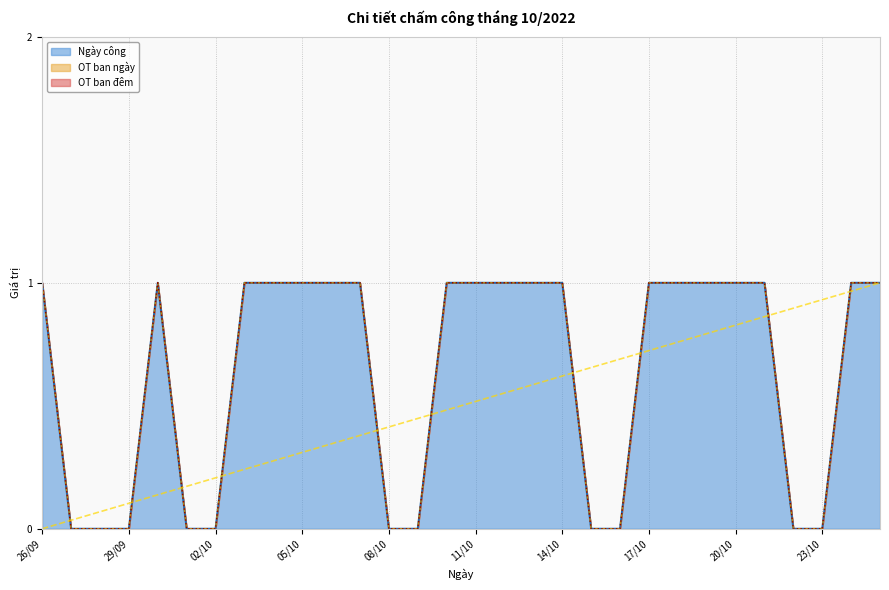

True or false: Ngày công and OT ban đêm intersect in this chart.

False